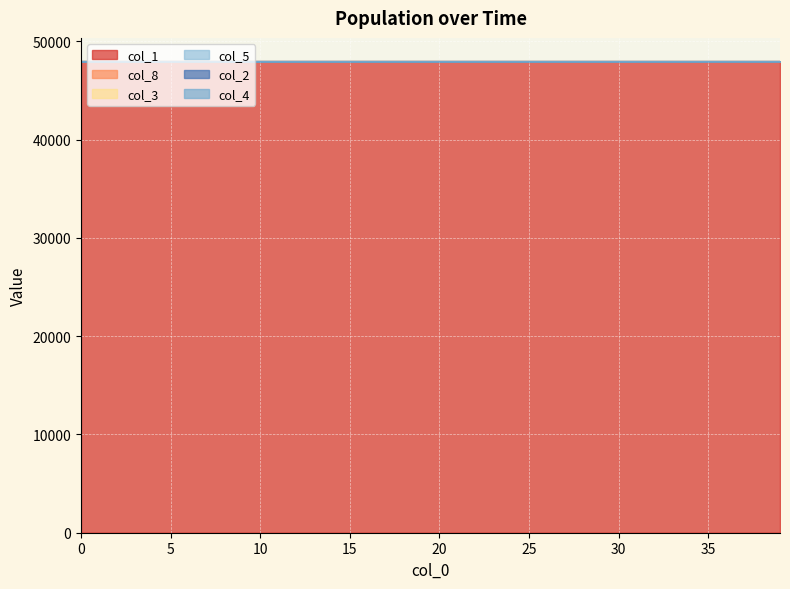

Read the col_3 value at 24.

47960.5